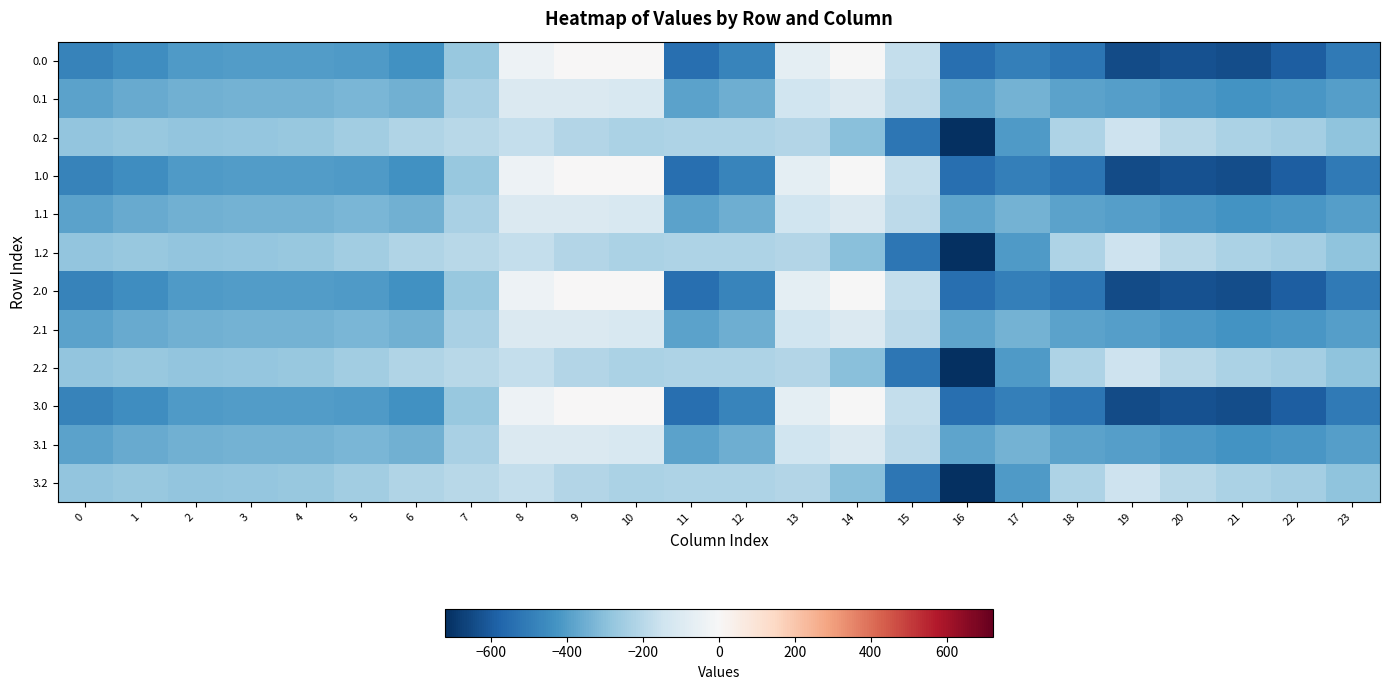

Count the number of data series in this chart.

12